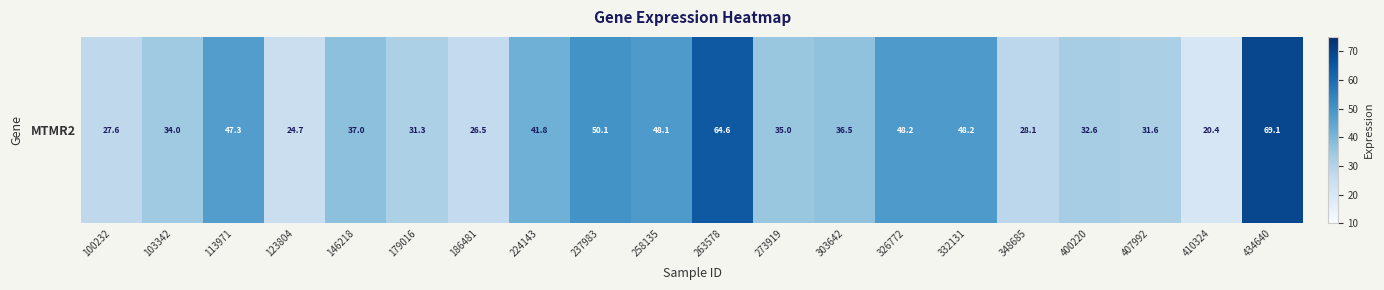

How many categories are shown in the chart?

20